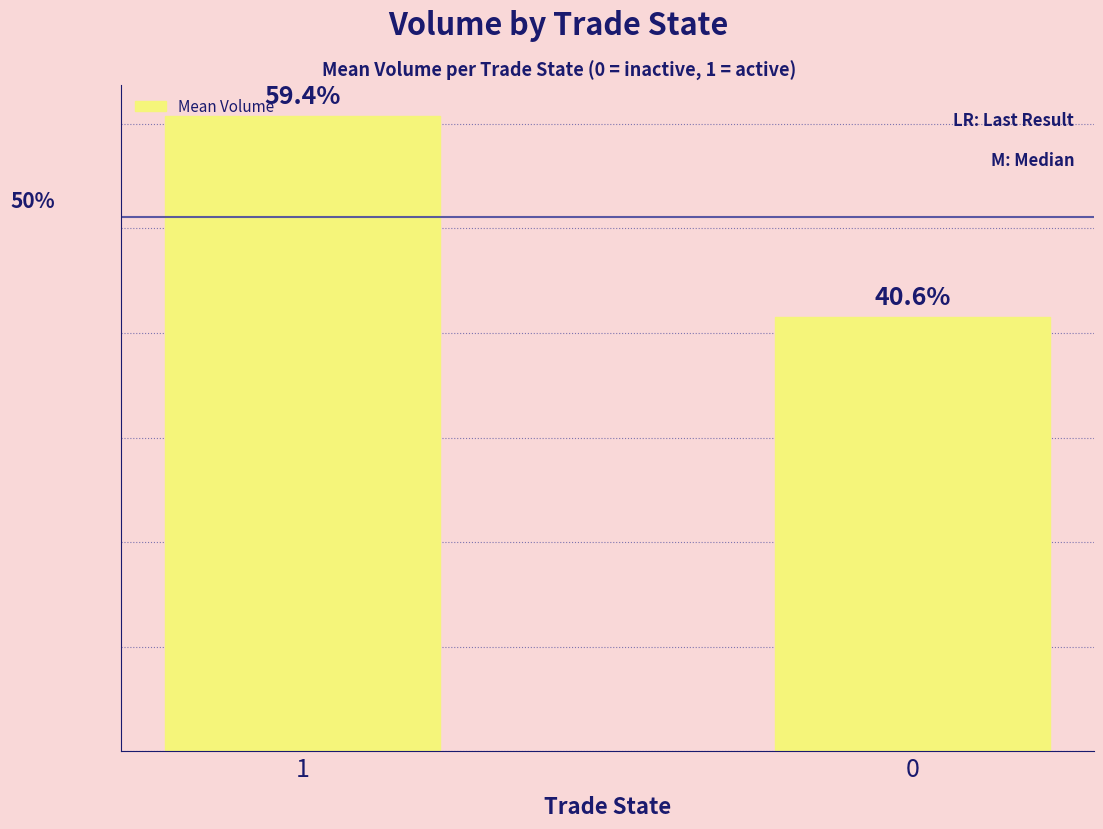

What is the value of the 2nd bar from the left?

830.7